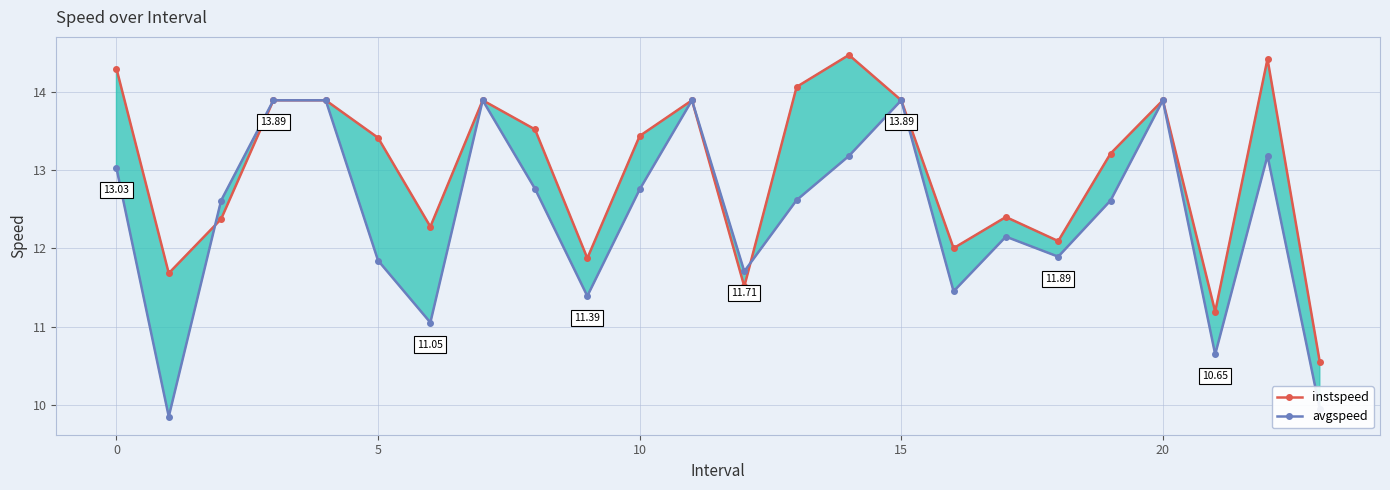

How many interior local peaks does the avgspeed series have?

6